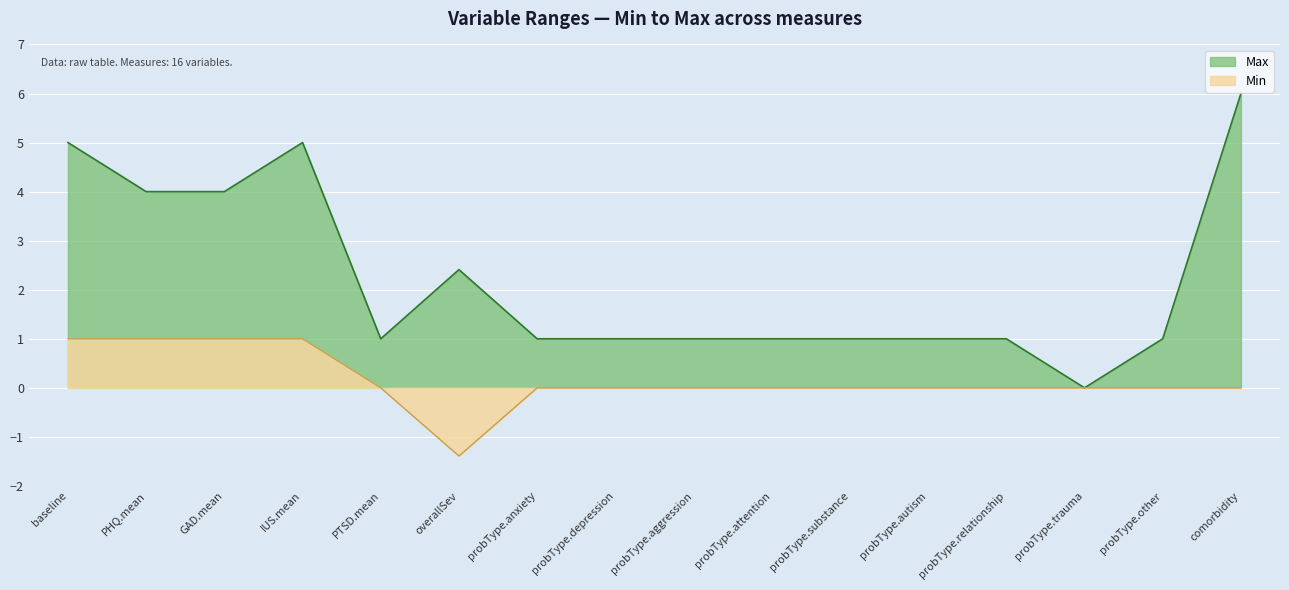

At which category is the sum across all series the highest?

baseline